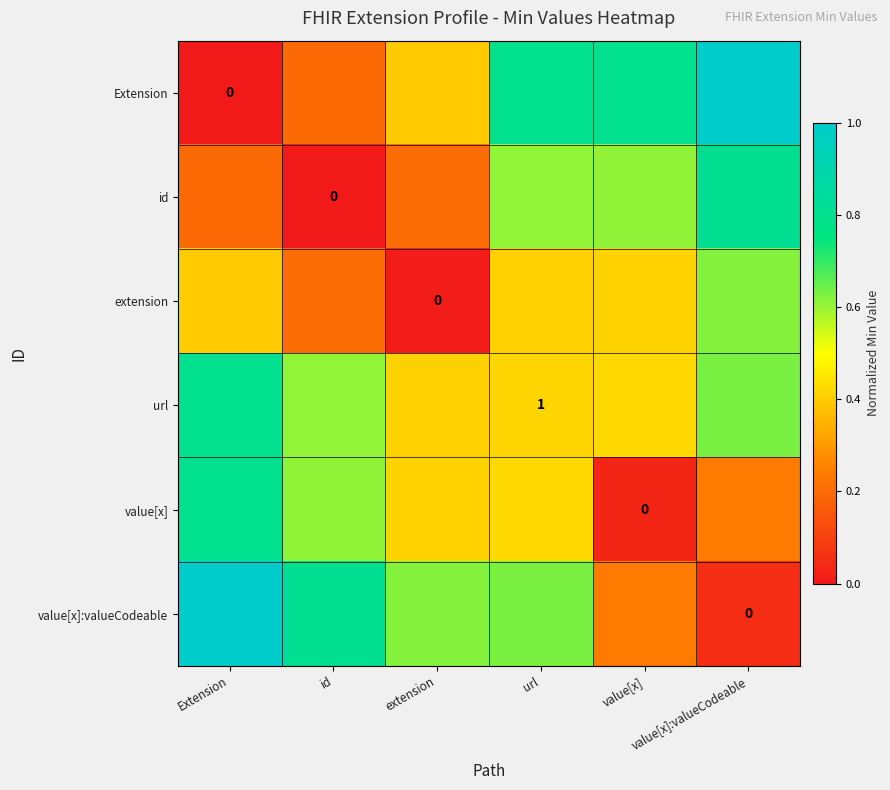

Which category has the lowest value in the id series?

id